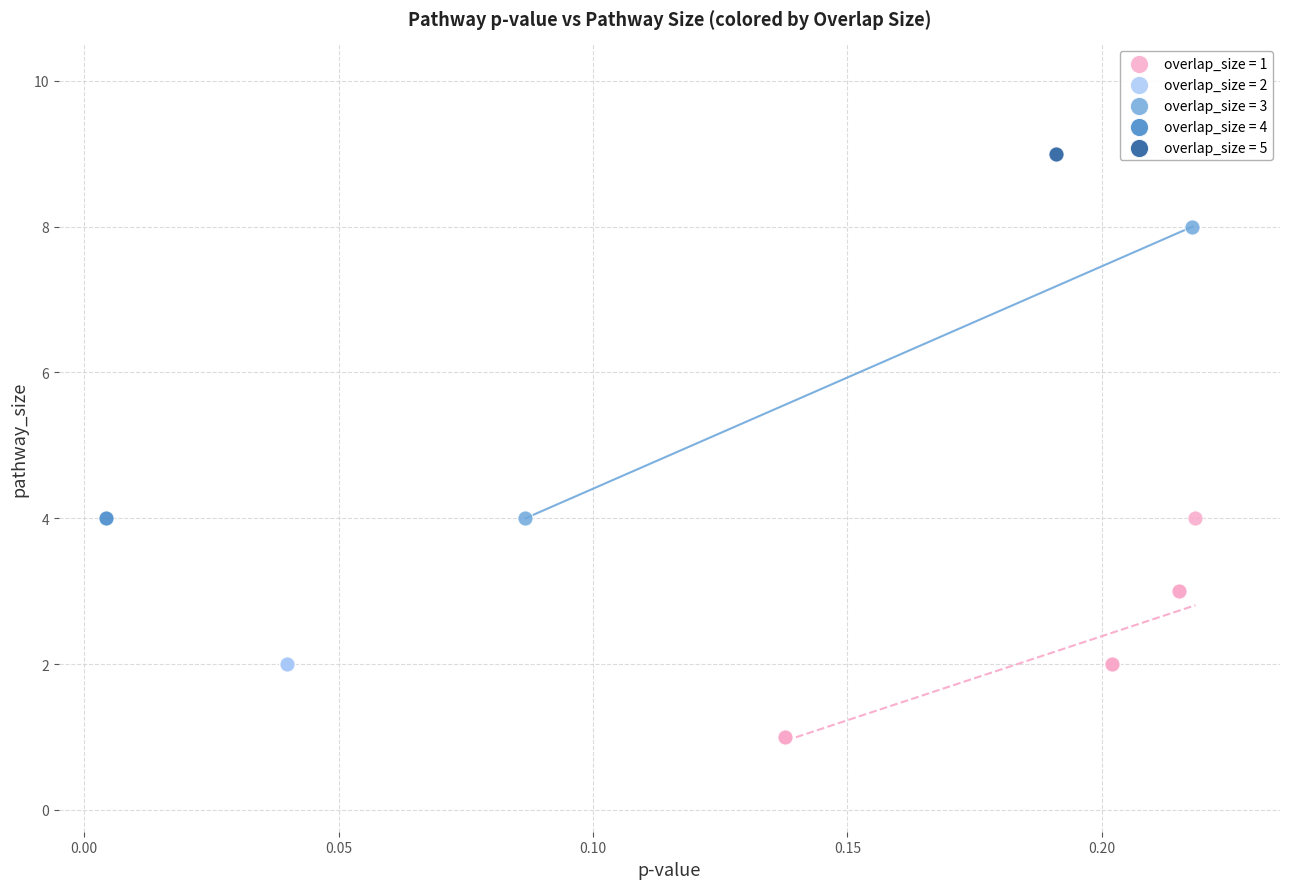

What are all the series names shown in the legend?

overlap_size = 1, overlap_size = 2, overlap_size = 3, overlap_size = 4, overlap_size = 5